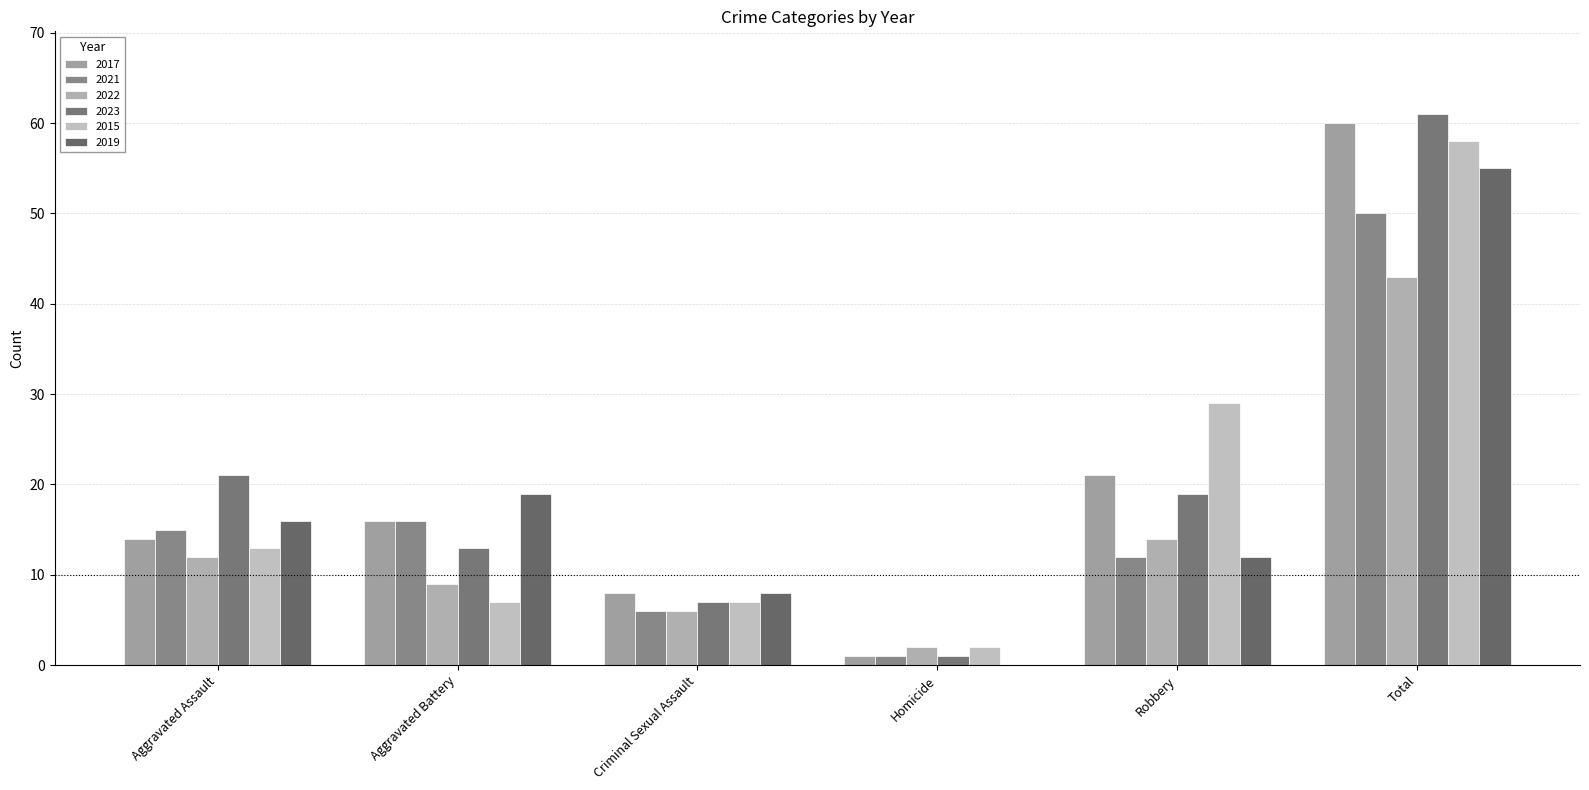

Reading right to left, extract all data points from this chart.

2017: 60	21	1	8	16	14
2021: 50	12	1	6	16	15
2022: 43	14	2	6	9	12
2023: 61	19	1	7	13	21
2015: 58	29	2	7	7	13
2019: 55	12	0	8	19	16